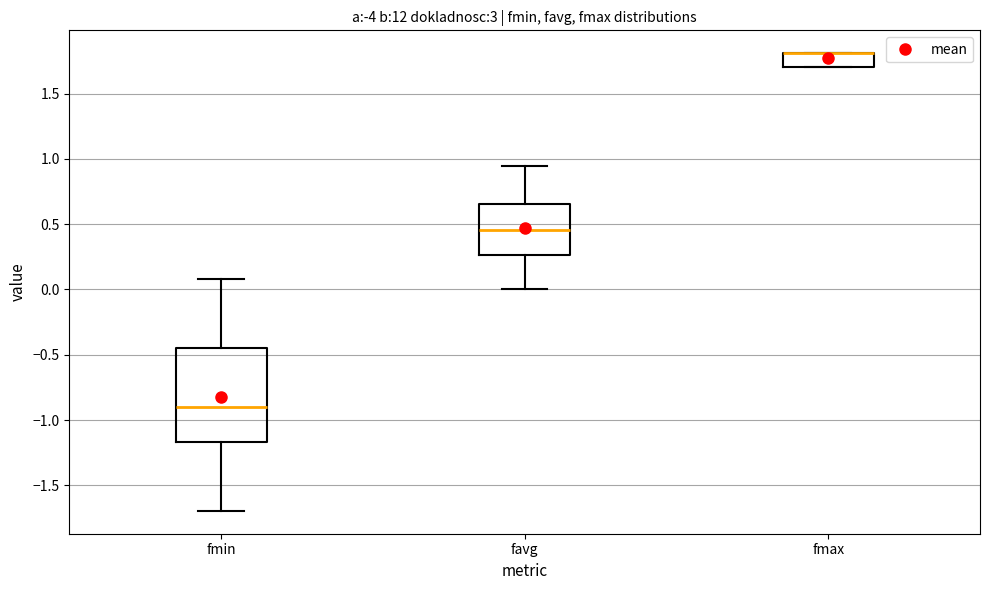

Reading left to right, read every box against the y-axis: the position of its median line, the range the box covers, and the ends of its whiskers. The values are not printed on the chart, so give them approximately, as read against the axis.

fmin: median -0.90, box -1.15 to -0.45, whiskers -1.70 to 0.10
favg: median 0.45, box 0.25 to 0.65, whiskers 0.00 to 0.95
fmax: median 1.80 (drawn on the box's upper edge), box 1.70 to 1.80, whiskers 1.70 to 1.80